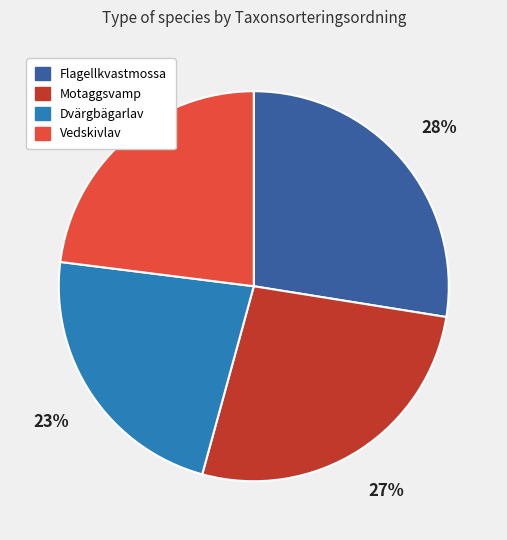

Is there any slice that represents more than half of the pie?

No